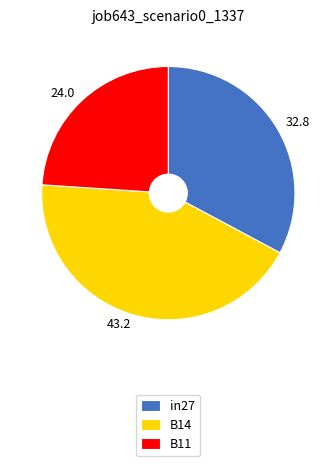

Which slice is the smallest?

B11